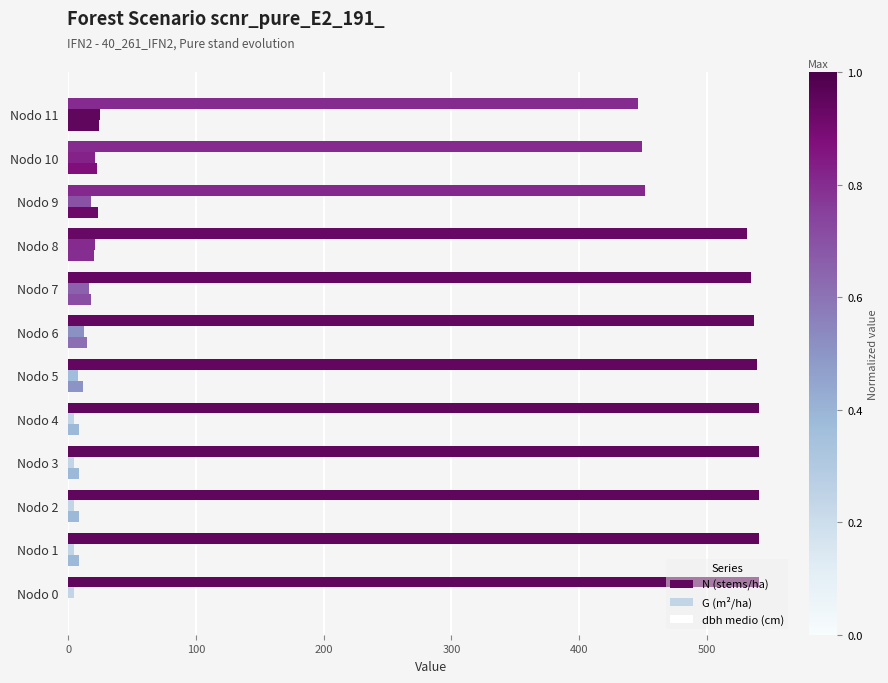

How many series are shown in this chart?

3